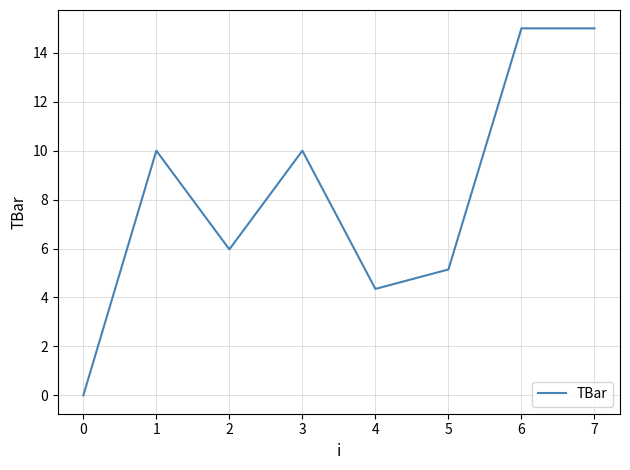

Where is the first local maximum?

1